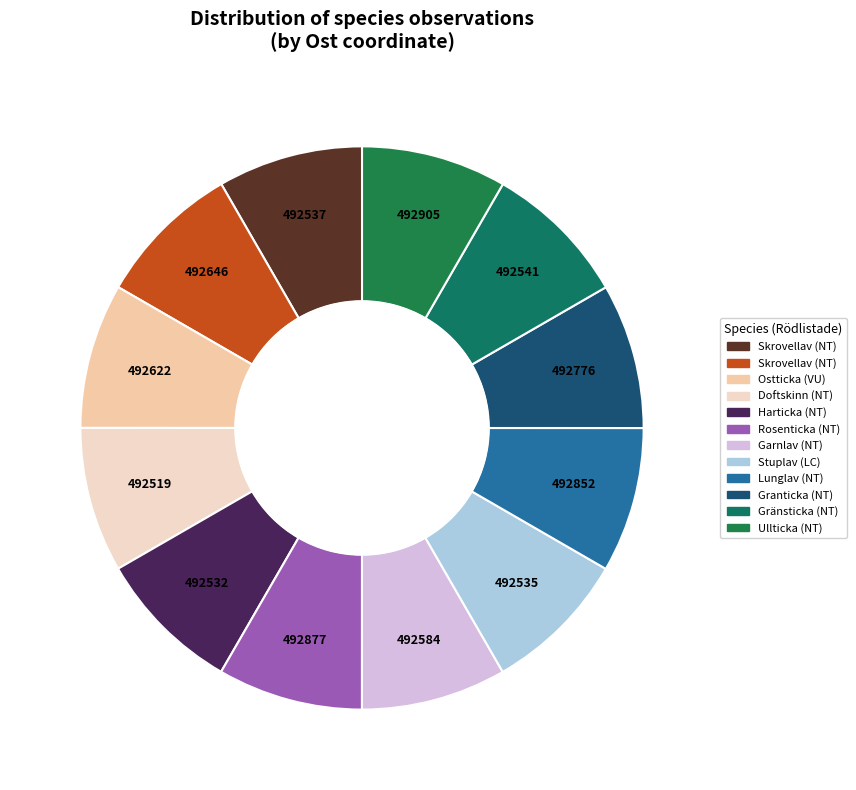

Does any single category account for the majority?

No